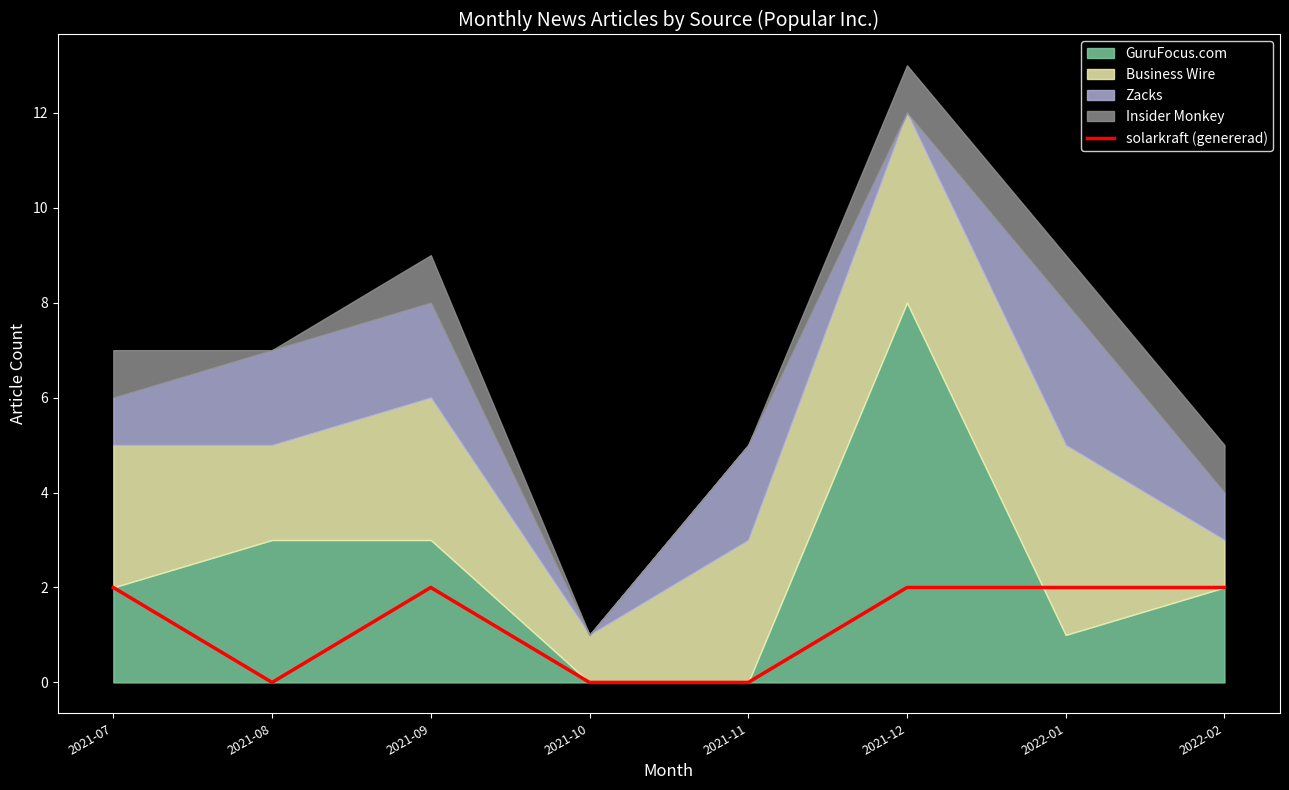

Is it true that solarkraft (genererad) equals 0 at 2021-08?

True